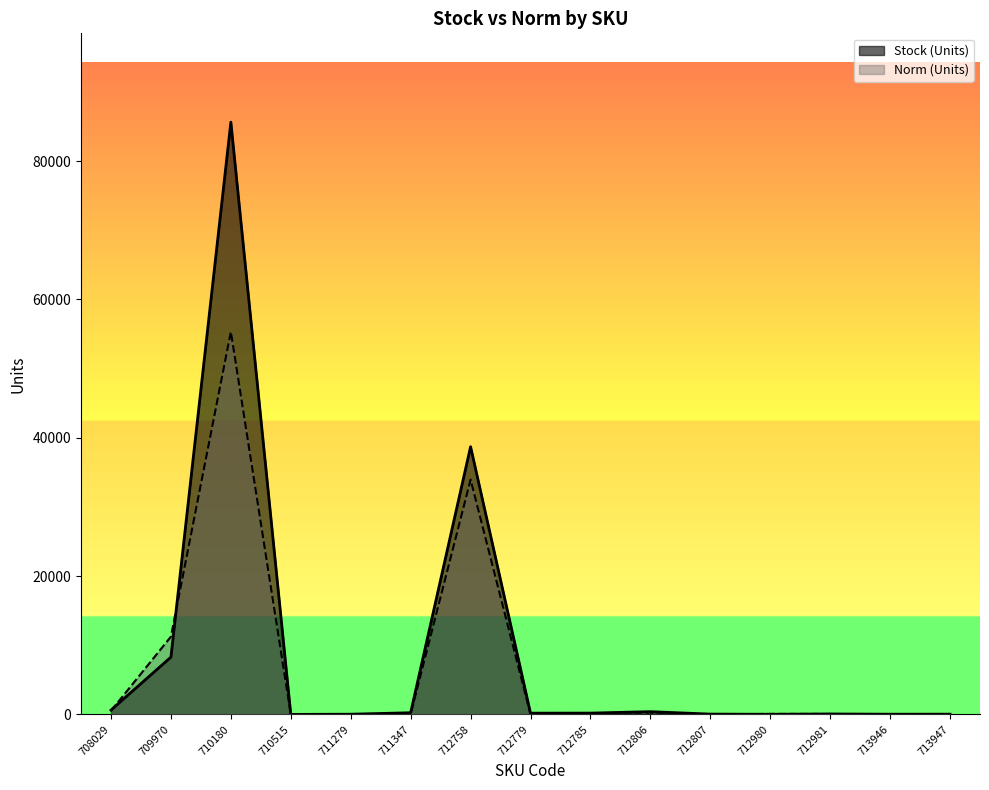

Rank the series by their average value, from highest to lowest.

Stock (Units), Norm (Units)